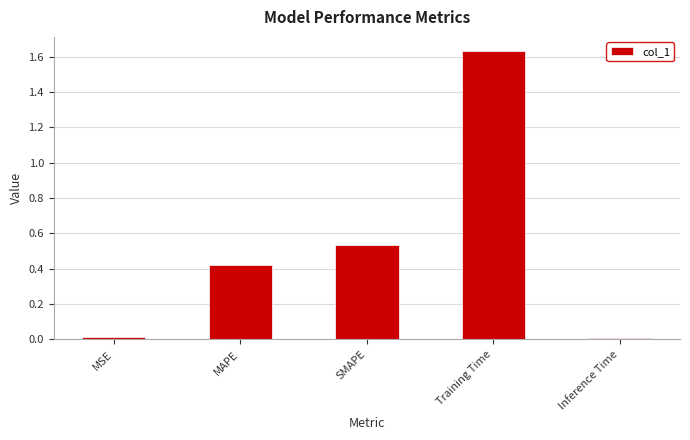

Between Inference Time and MAPE, which is larger?

MAPE